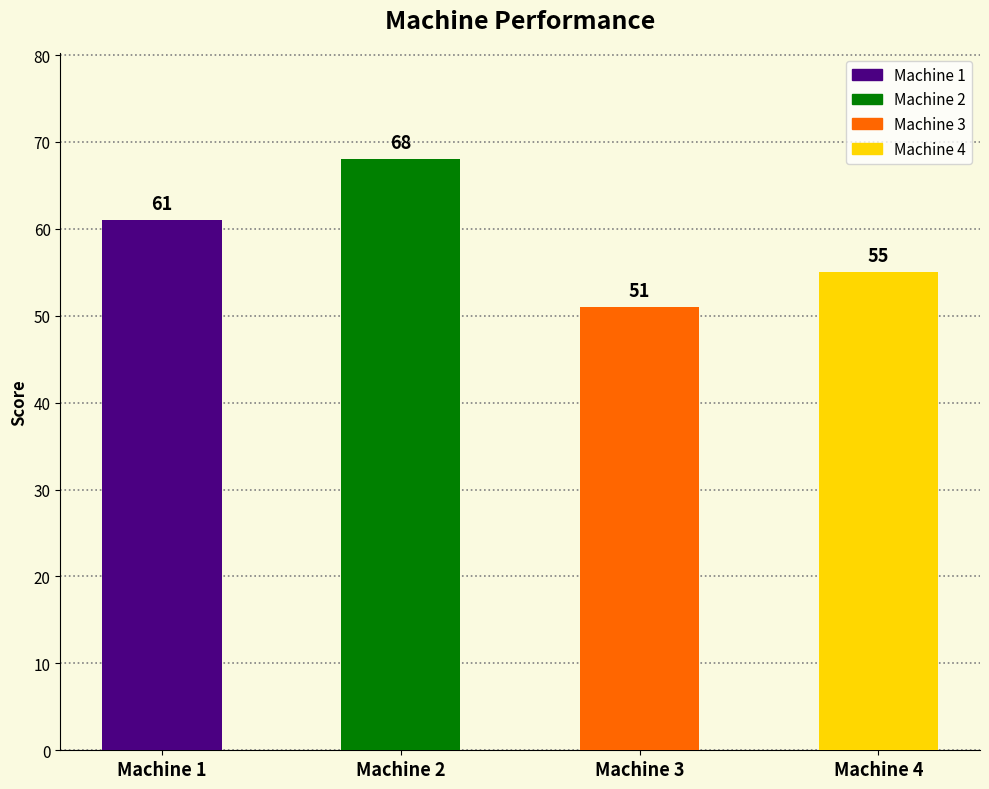

How many distinct data groups are displayed?

1